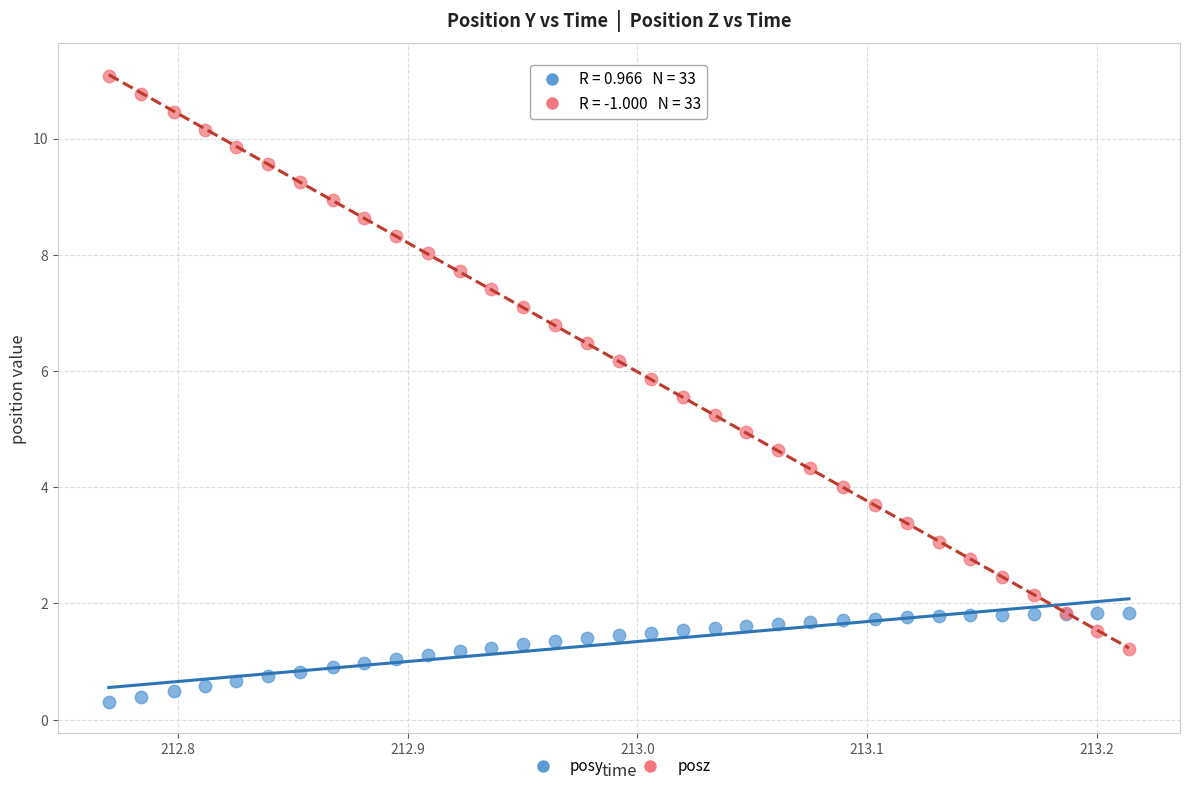

Which series contains the lowest Y value?

posy